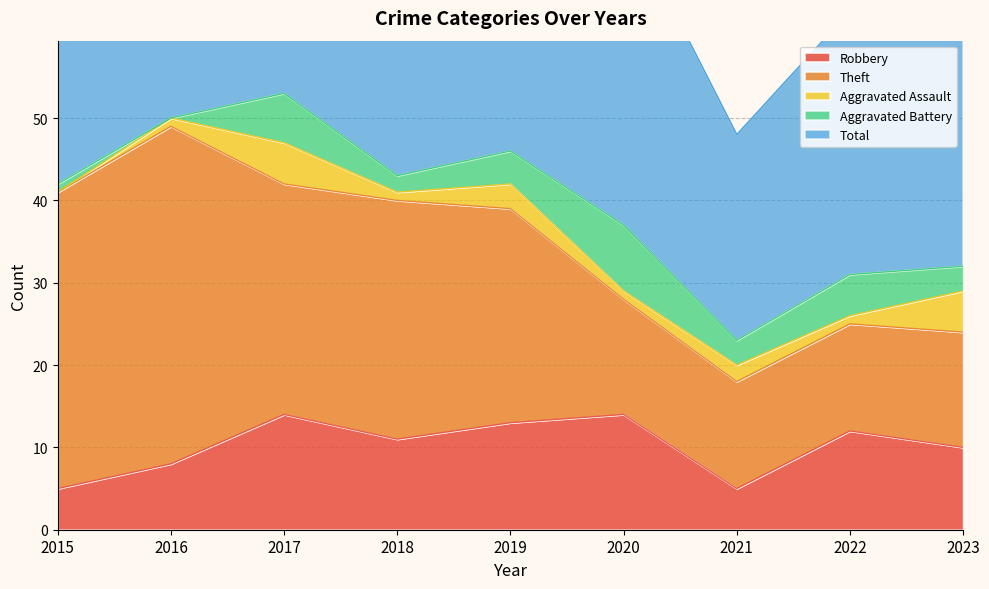

What value does the Robbery series have at 2015?

5